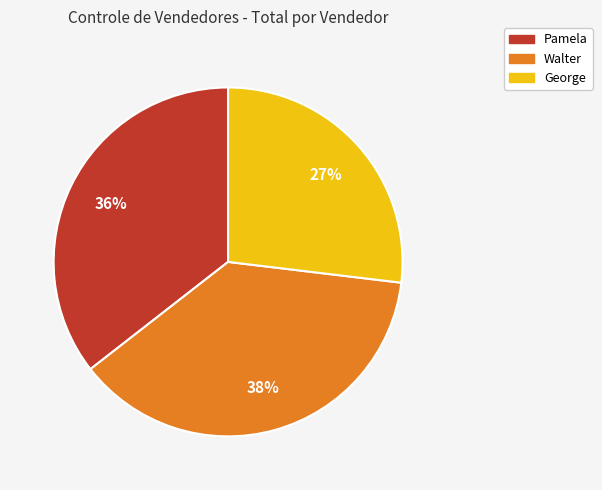

To the nearest percent, what portion does Walter represent?

38%